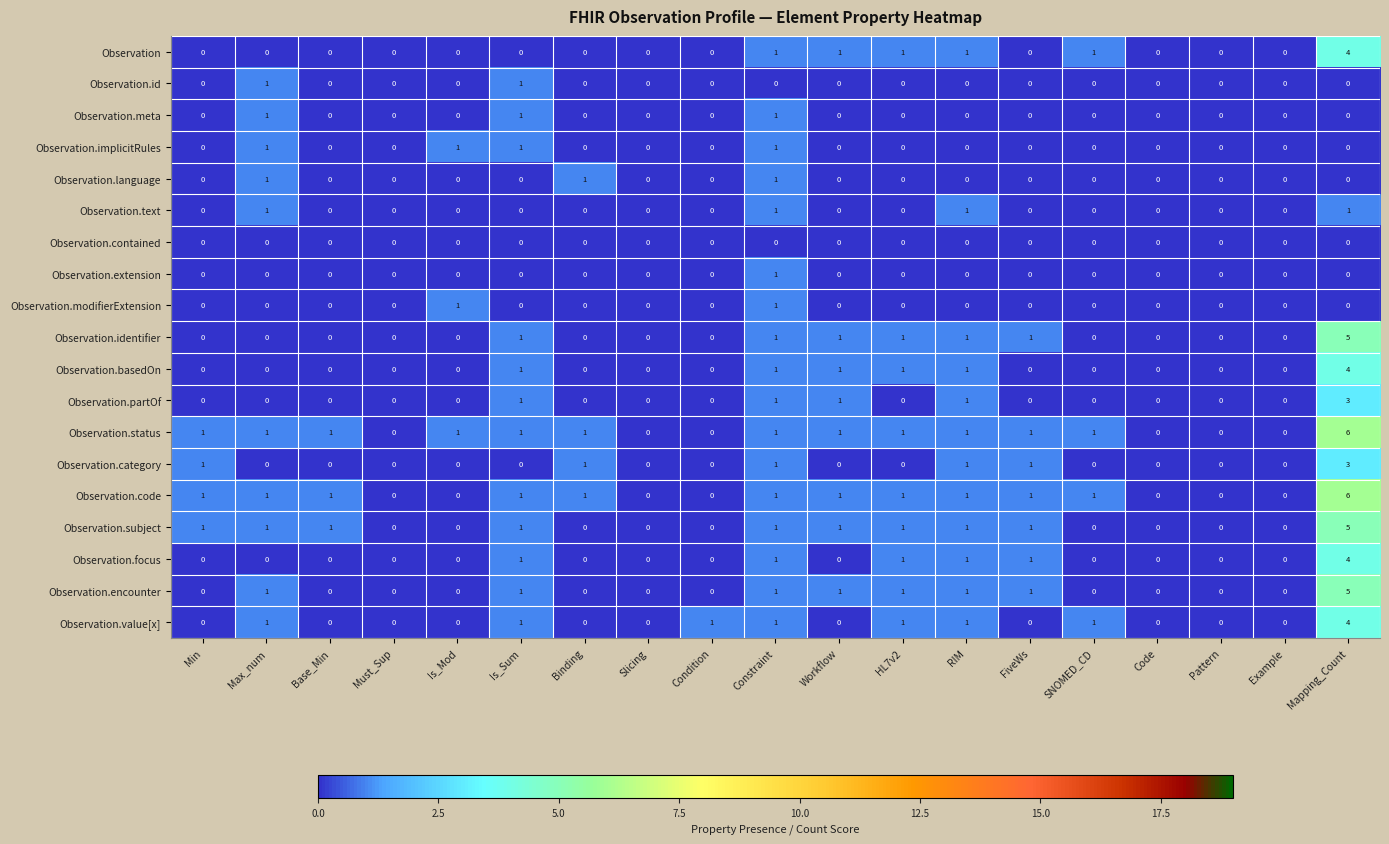

What is the difference between the highest and lowest values at Condition?

1